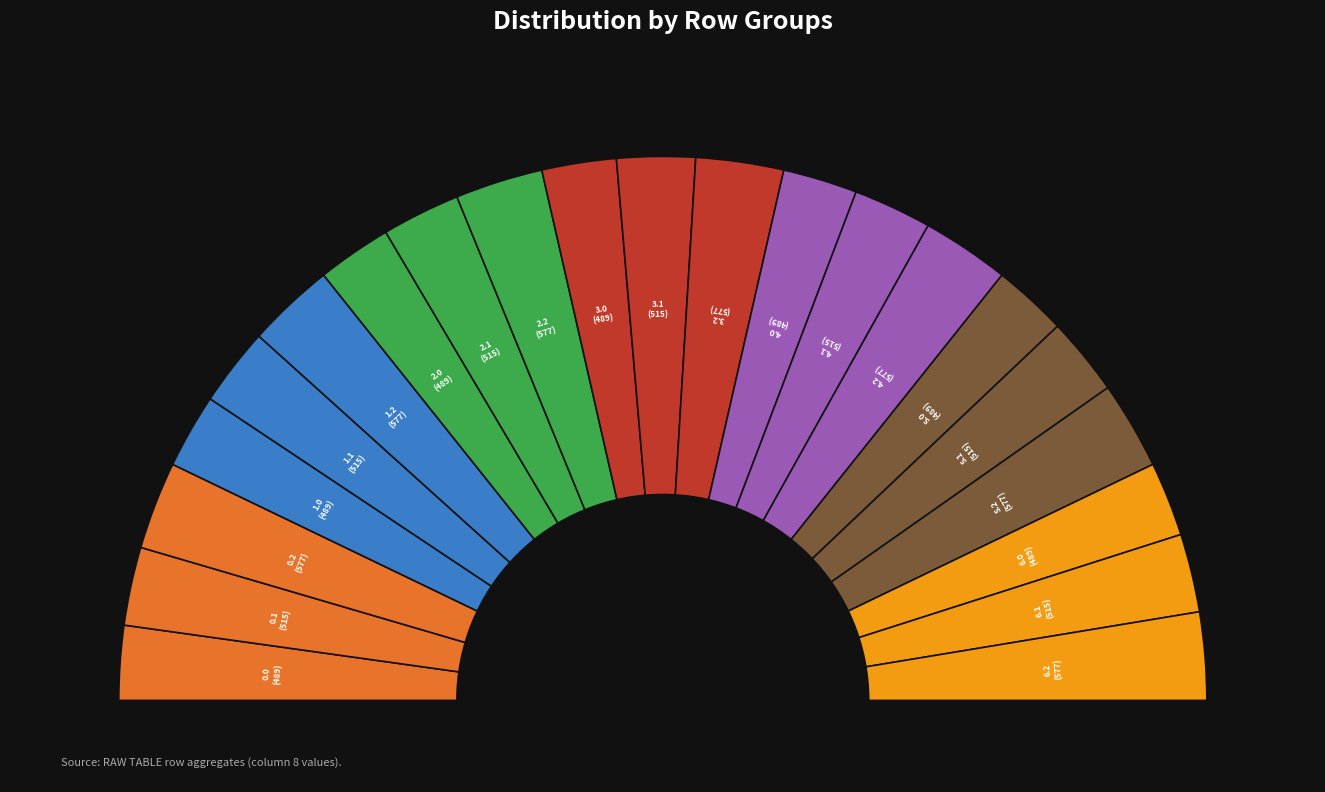

Is 3.1 the majority of the pie?

No